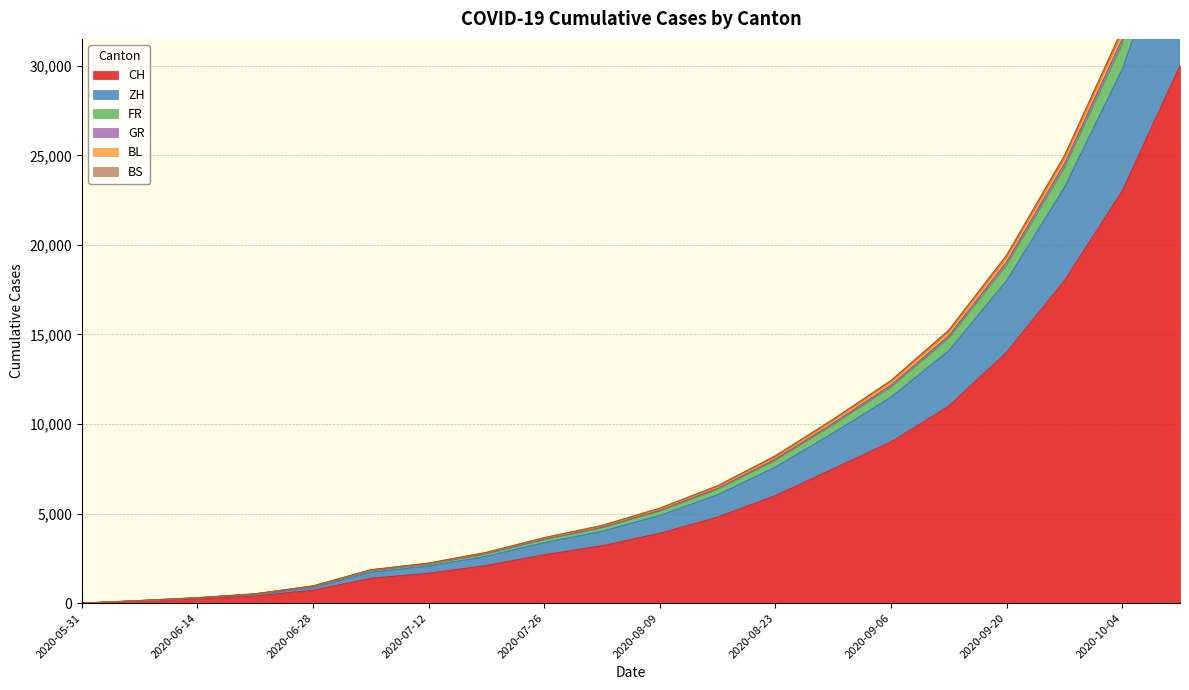

Between 2020-06-14 and 2020-09-20, which is larger?

2020-09-20